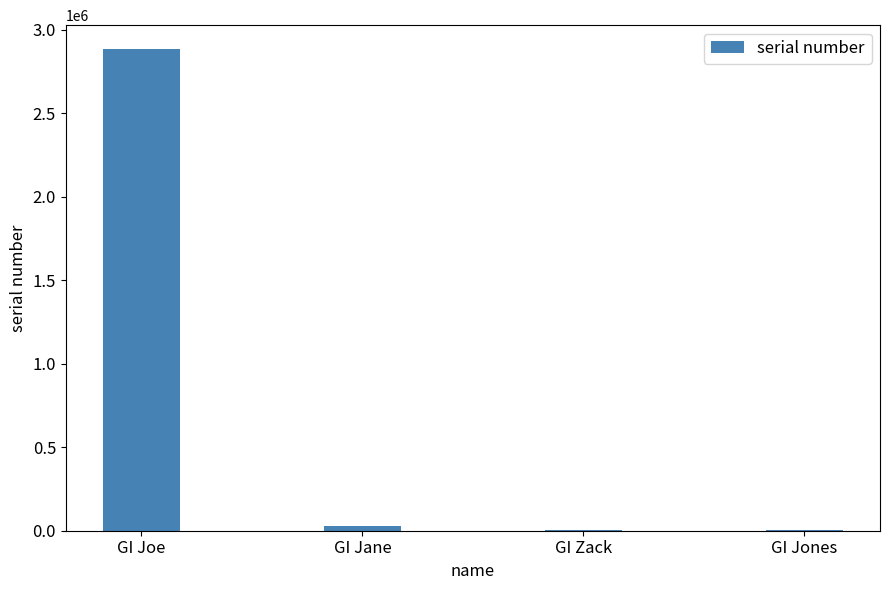

Is it true that the value at GI Zack is 7219?

True